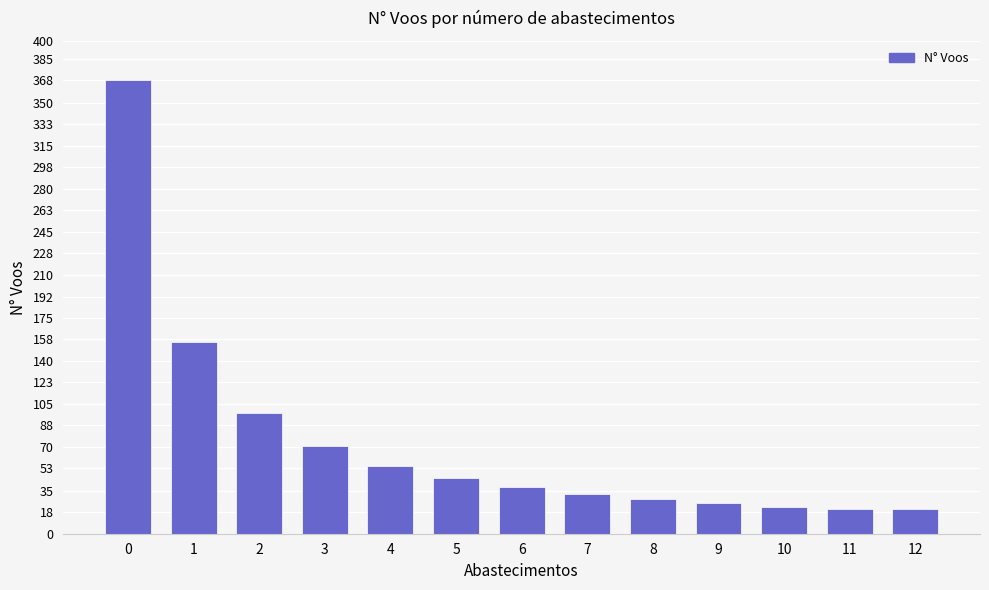

What is the difference between the values at 6 and 9?

13